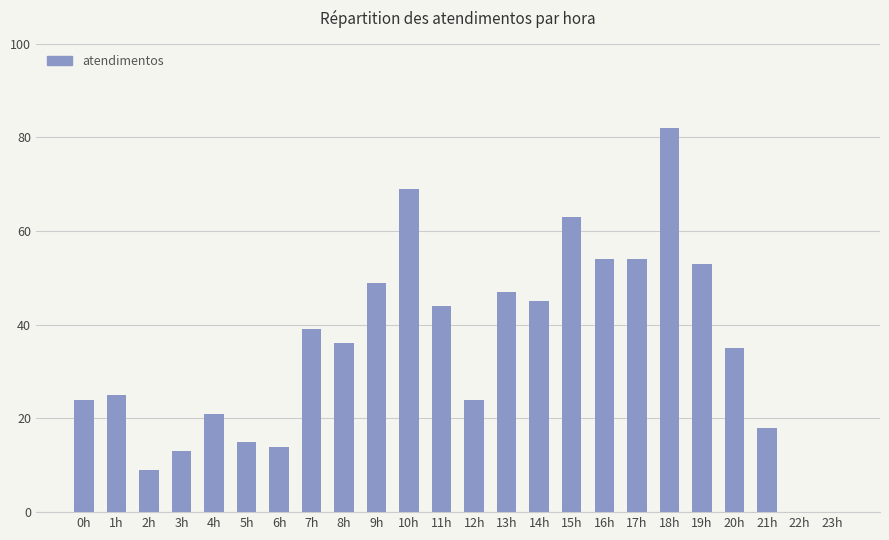

What is the sum of all values?

833